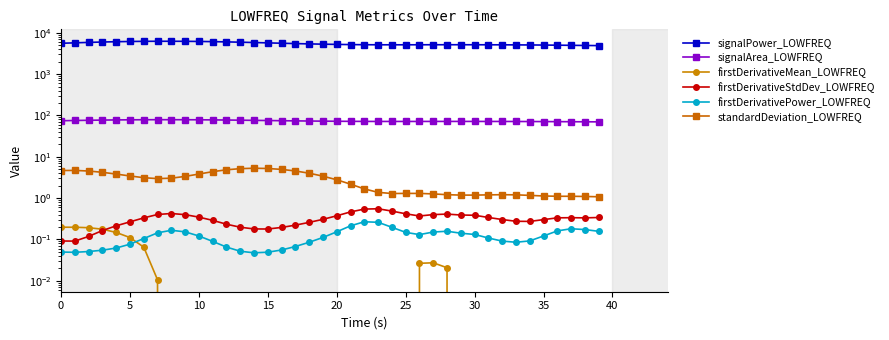

True or false: firstDerivativeStdDev_LOWFREQ has more than 2 interior local peaks.

True